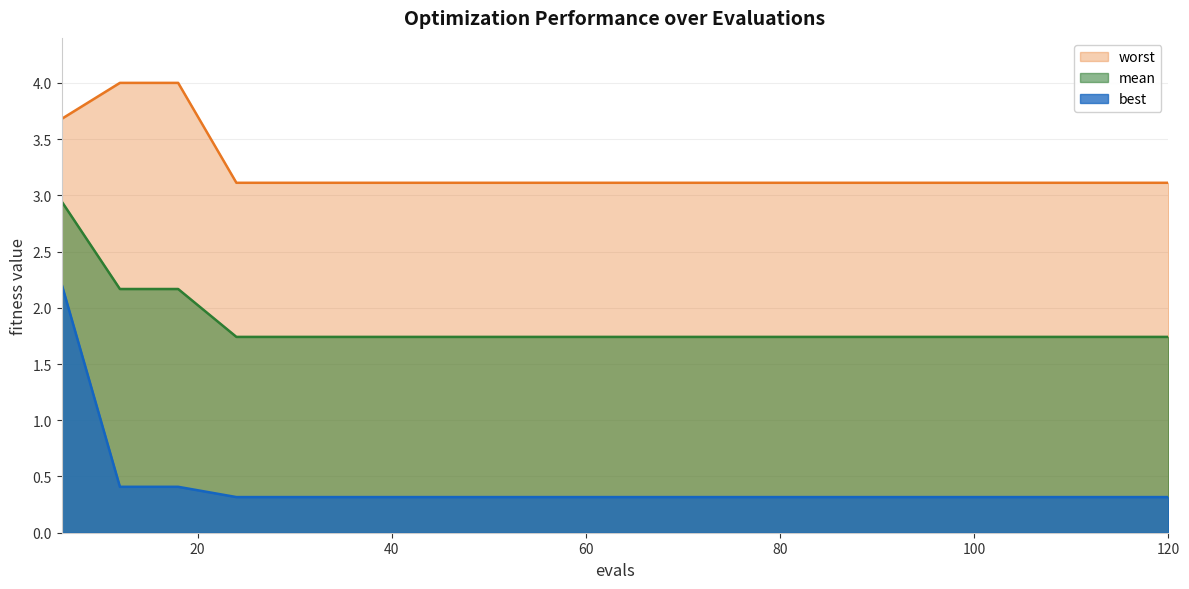

List the series in order of their peak value, lowest first.

best, mean, worst